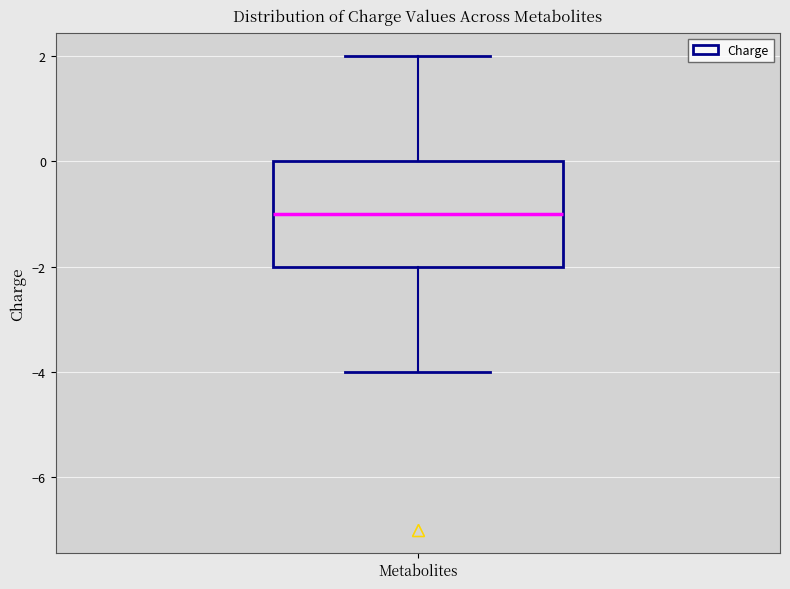

Transcribe this box plot: give where the median line is, the range the box spans, and where the two whiskers end, as read against the y-axis. The values are not printed on the chart, so give them approximately, as read against the axis.

median -1, box -2 to 0, whiskers -4 to 2